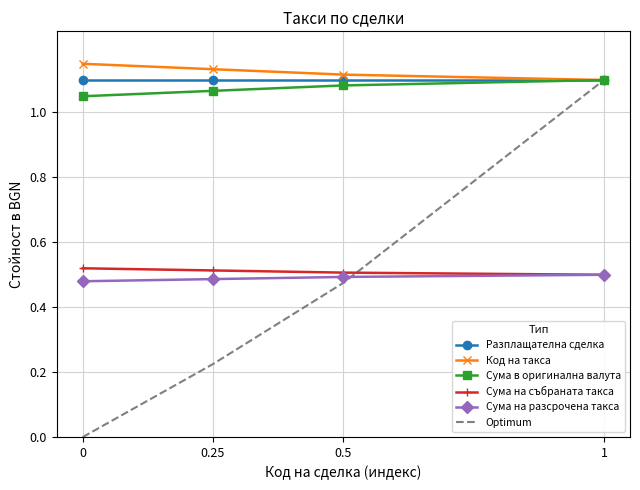

The value of Сума в оригинална валута at 1 is 1.8. True or false?

False